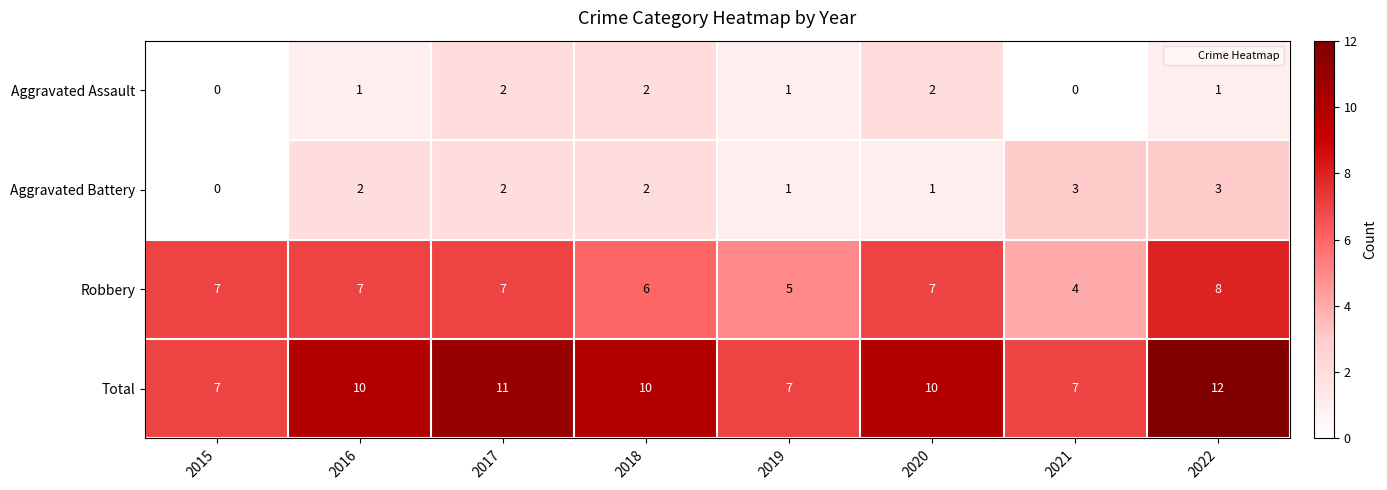

What is the sum of all Robbery values?

51